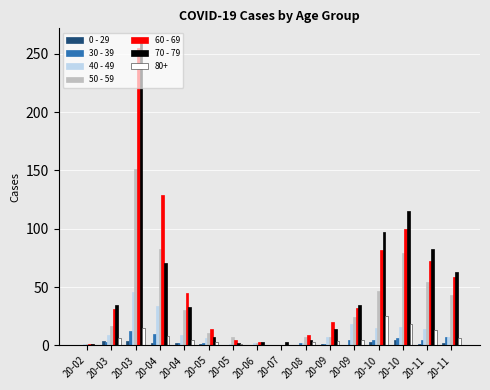

How many distinct data groups are displayed?

7